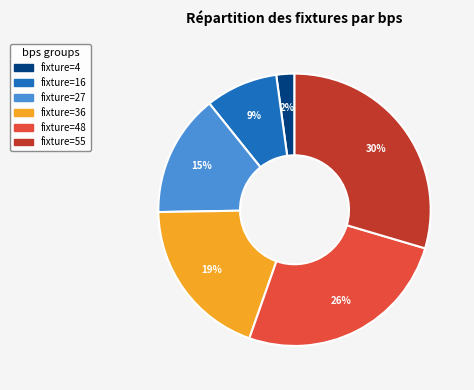

Does any single category account for the majority?

No